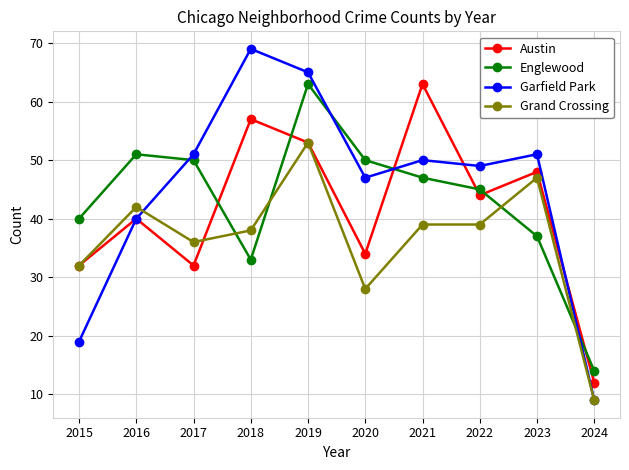

What is the minimum value for Austin?

12